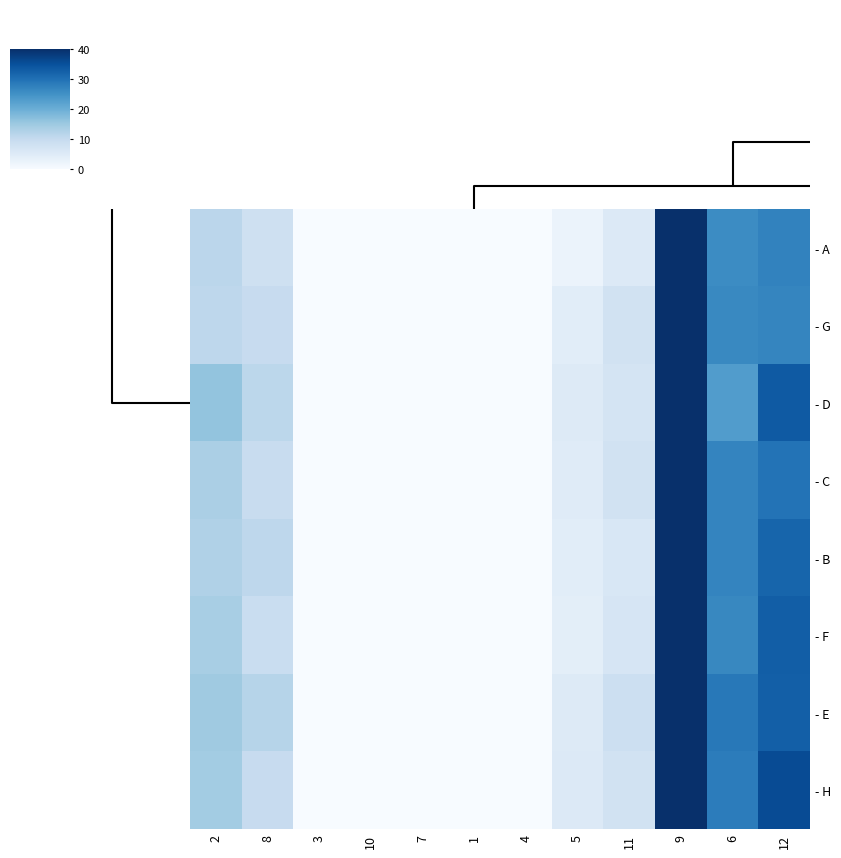

Reading left to right, extract all data points from this chart.

- A: 2=11.3	8=8.3	3=0.0	10=0.0	7=0.0	1=0.0	4=0.0	5=2.5	11=5.5	9=40.0	6=25.9	12=27.3
- G: 2=11.1	8=9.8	3=0.0	10=0.0	7=0.0	1=0.0	4=0.0	5=4.4	11=7.7	9=40.0	6=26.3	12=26.8
- D: 2=16.0	8=11.2	3=0.0	10=0.0	7=0.0	1=0.0	4=0.0	5=5.1	11=7.1	9=40.0	6=23.1	12=33.5
- C: 2=13.3	8=9.4	3=0.0	10=0.0	7=0.0	1=0.0	4=0.0	5=4.8	11=7.7	9=40.0	6=26.9	12=29.7
- B: 2=12.7	8=11.1	3=0.0	10=0.0	7=0.0	1=0.0	4=0.0	5=4.4	11=6.2	9=40.0	6=26.9	12=31.7
- F: 2=13.7	8=9.3	3=0.0	10=0.0	7=0.0	1=0.0	4=0.0	5=4.0	11=6.6	9=40.0	6=26.5	12=32.8
- E: 2=14.8	8=12.0	3=0.0	10=0.0	7=0.0	1=0.0	4=0.0	5=5.2	11=8.7	9=40.0	6=28.8	12=32.7
- H: 2=14.4	8=9.7	3=0.1	10=0.1	7=0.0	1=0.0	4=0.0	5=5.3	11=7.7	9=40.0	6=28.2	12=35.7